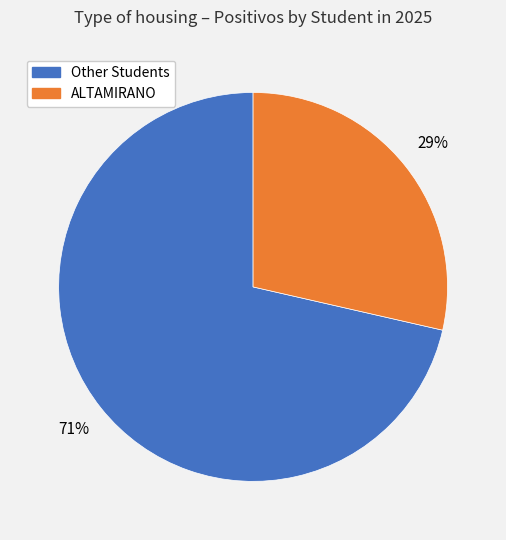

Is there a majority slice in this chart?

Yes